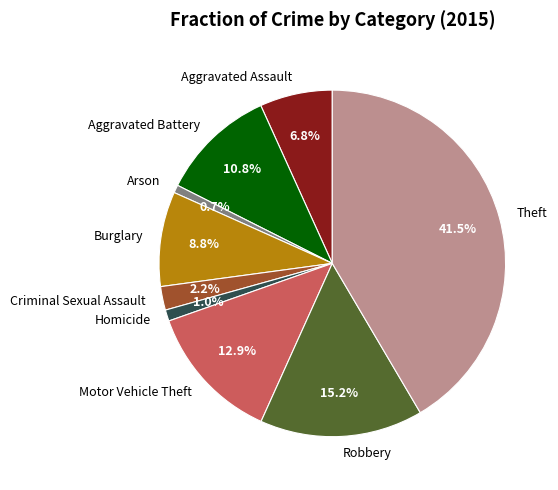

Which slice is the largest?

Theft